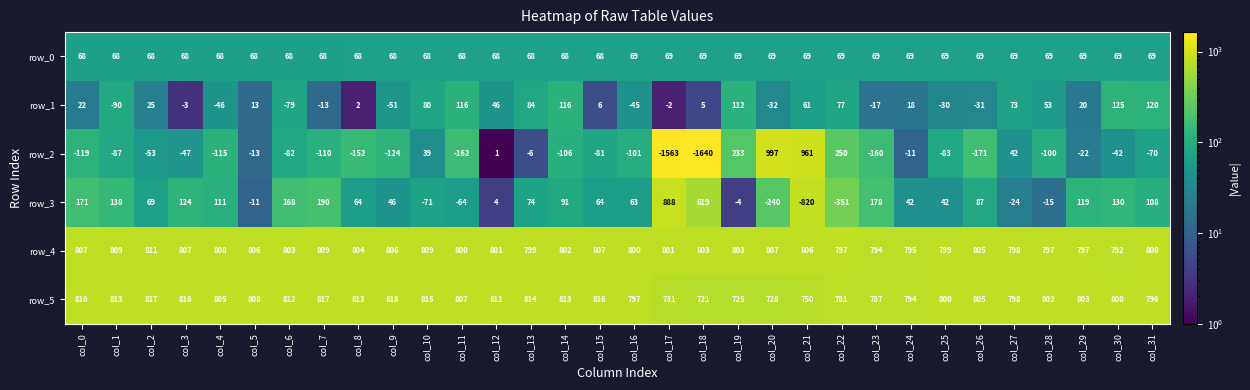

What is the difference between the second highest and minimum values in the row_5 series?

97